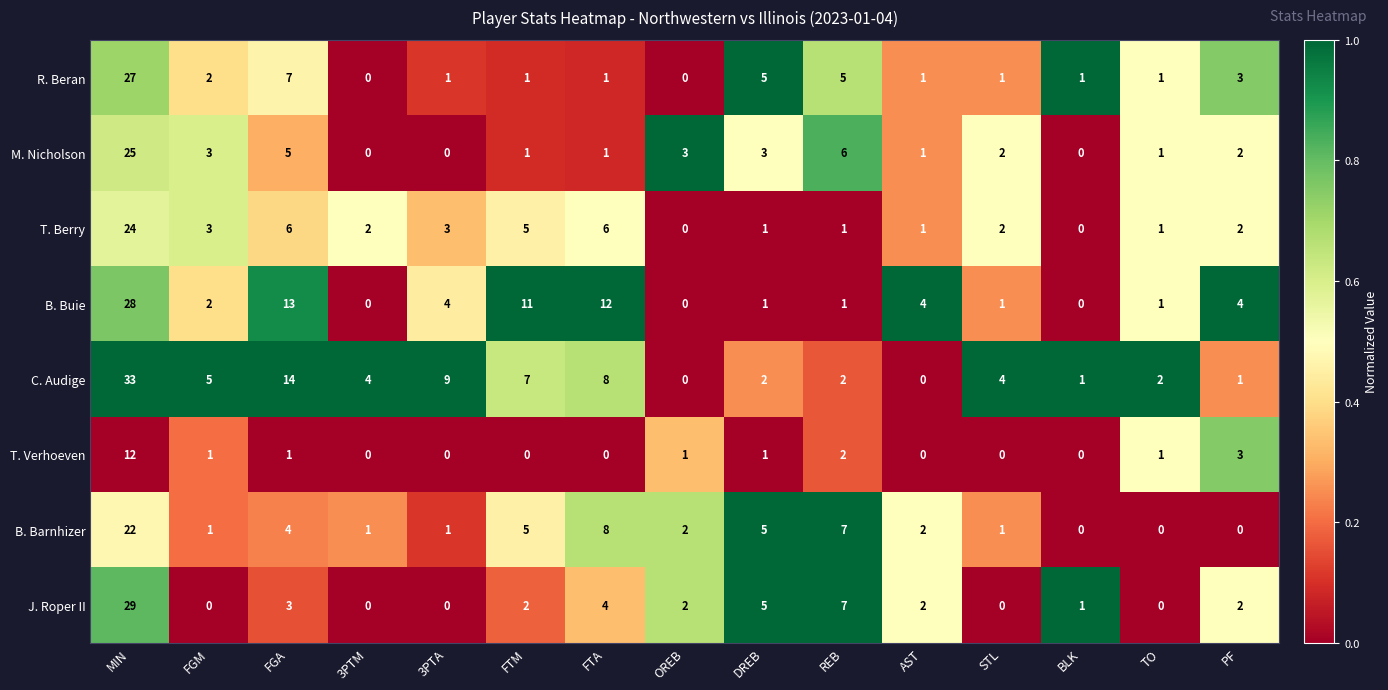

Which series has the largest range (max minus min)?

C. Audige